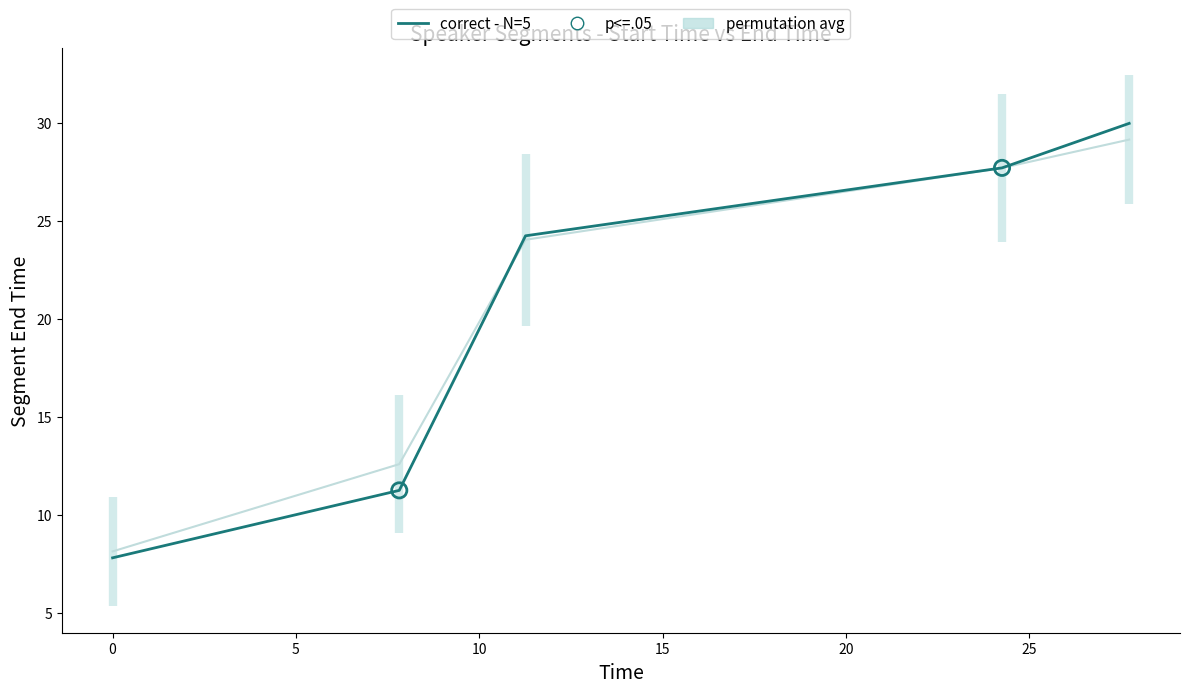

Approximately how many times larger is the value at 0.0 compared to 7.819?

0.7